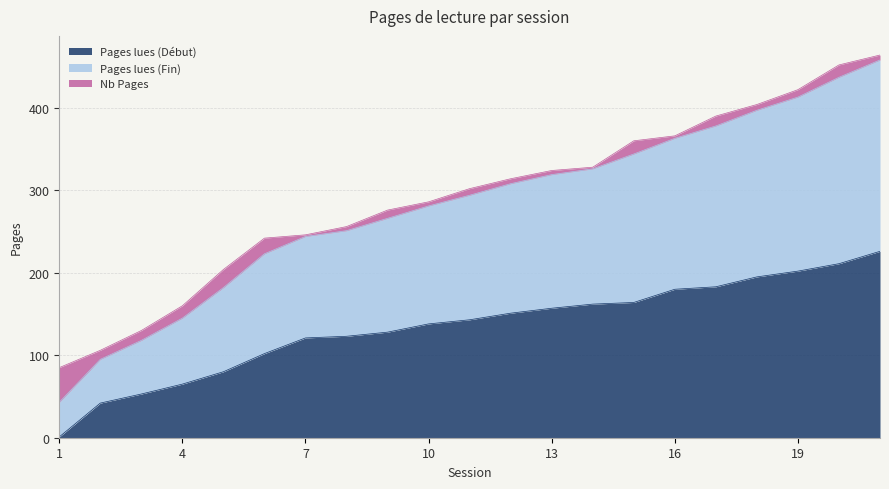

What is the minimum value for Pages lues (Début)?

1